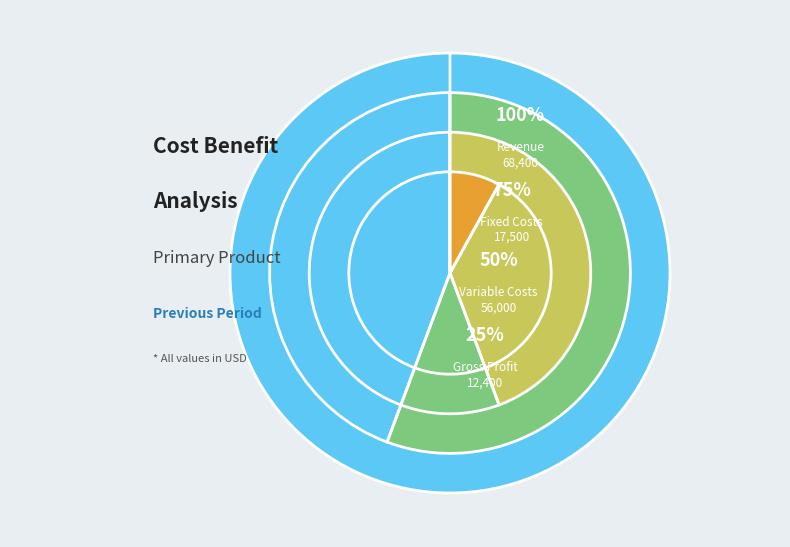

Rank the categories by value from highest to lowest.

Primary Product Revenue, Primary Product Variable Costs, Primary Product Fixed Costs, Primary Product Gross Profit